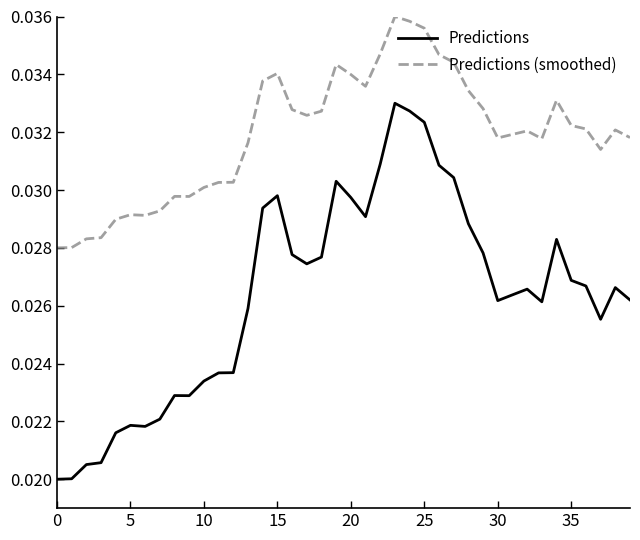

True or false: Predictions and Predictions (smoothed) intersect in this chart.

False